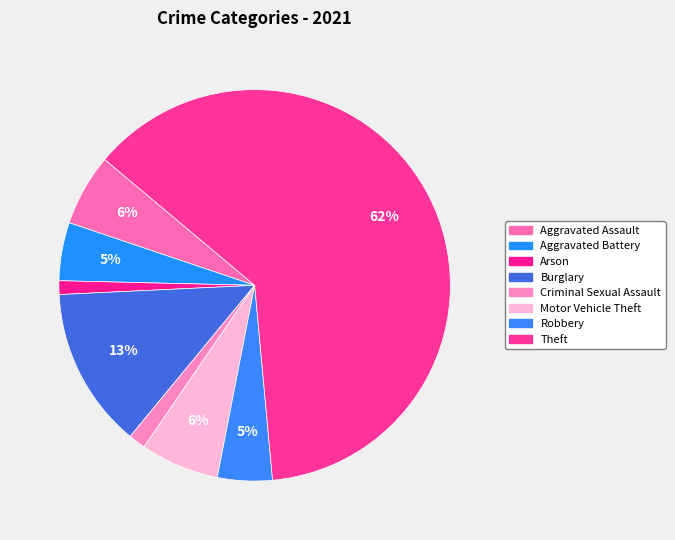

To the nearest percent, what is the combined percentage of Burglary and Arson?

14%